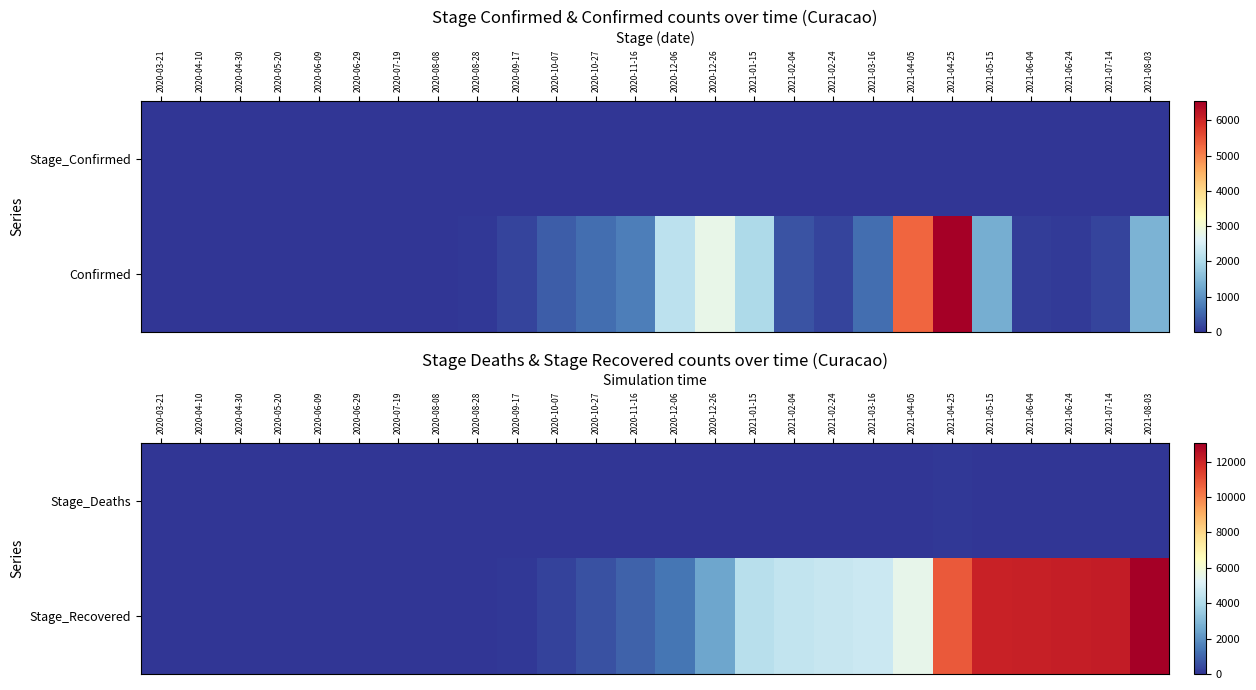

The value of Stage_Recovered at 2021-04-05 is 5525. True or false?

True